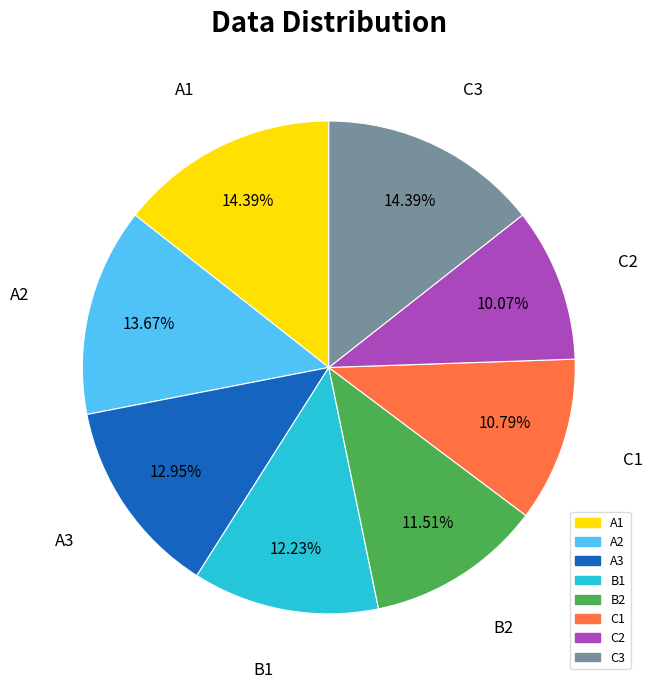

Combined, do A2 and C1 account for over 50%?

No